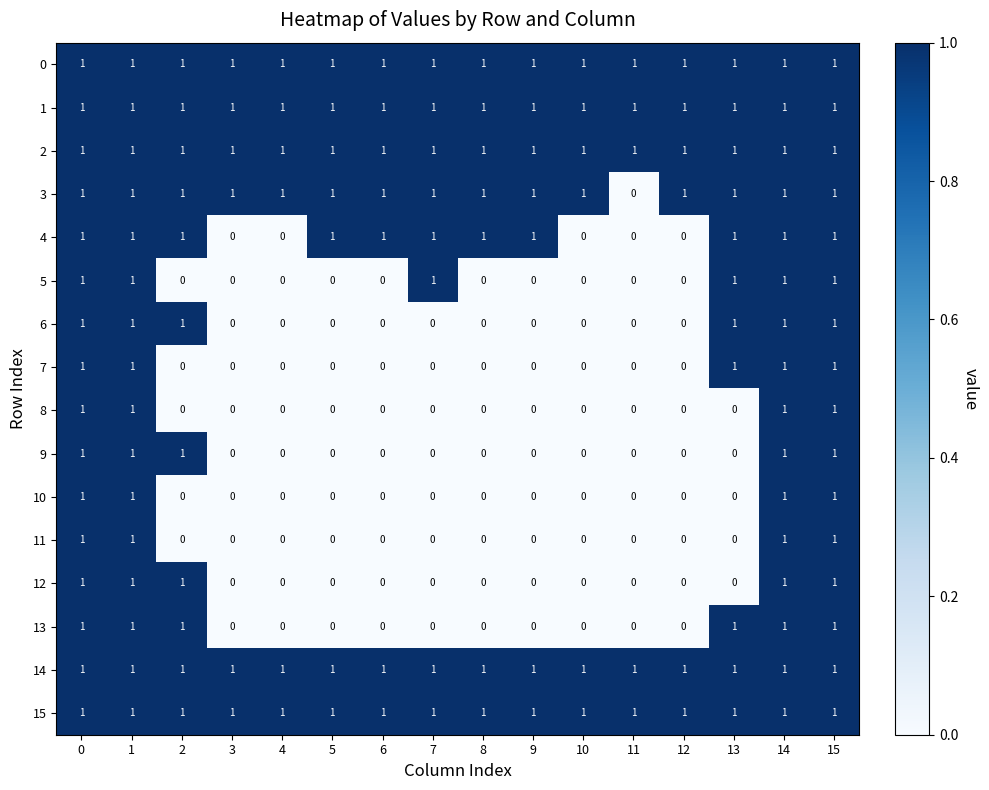

At how many categories does at least one series exceed 0?

16